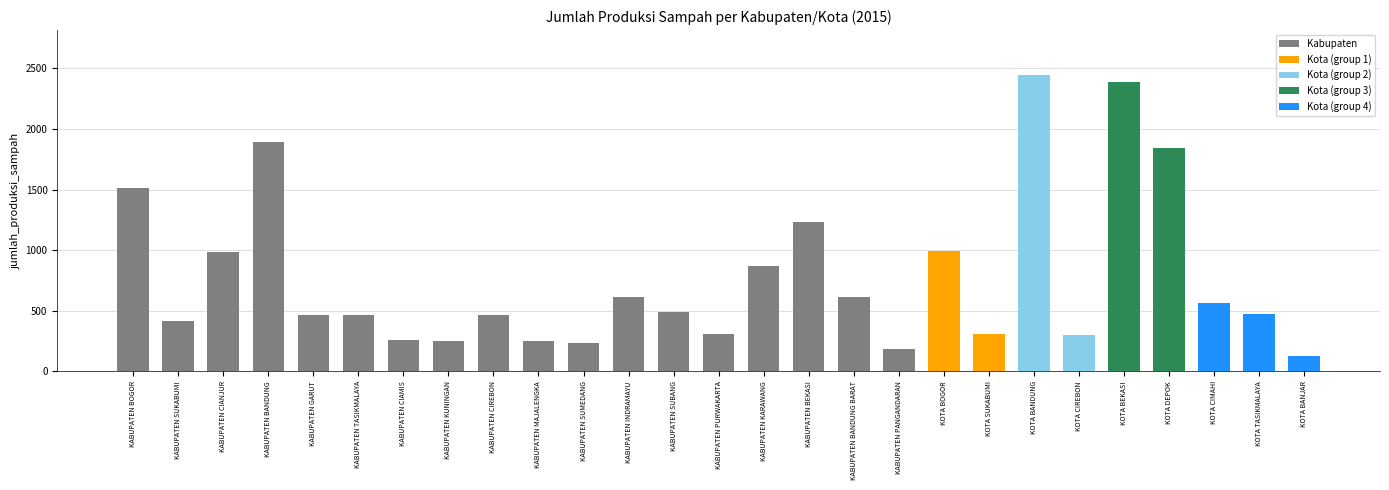

Between KOTA SUKABUMI and KOTA DEPOK, which is larger?

KOTA DEPOK